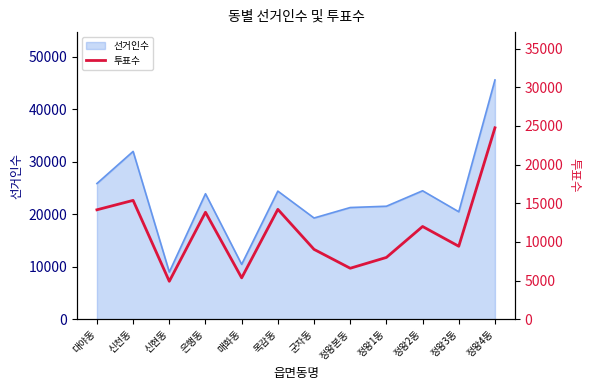

The value at 정왕3동 is 5639. True or false?

False